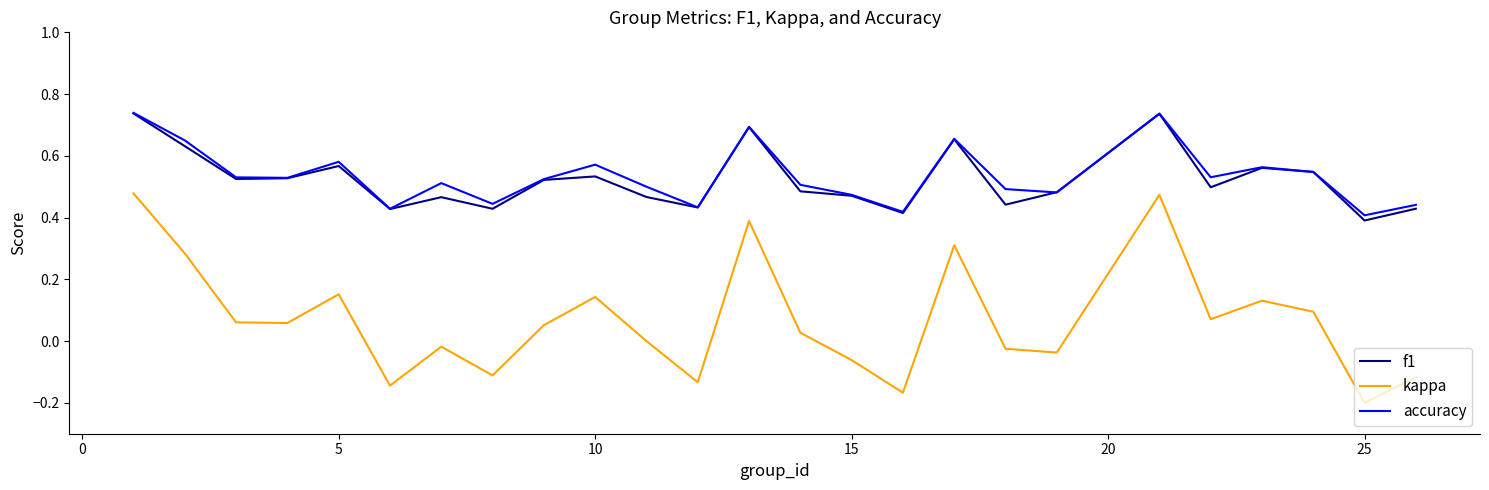

True or false: f1 and kappa intersect in this chart.

False